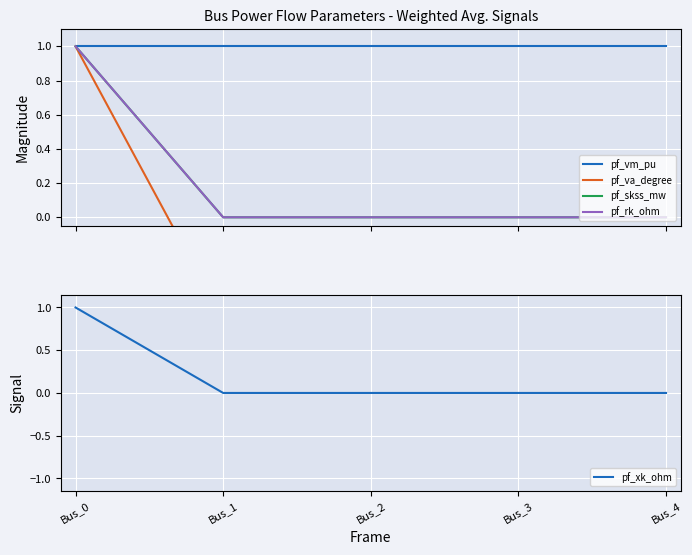

What is the sum of the pf_rk_ohm values at Bus_3 and Bus_0?

1.0